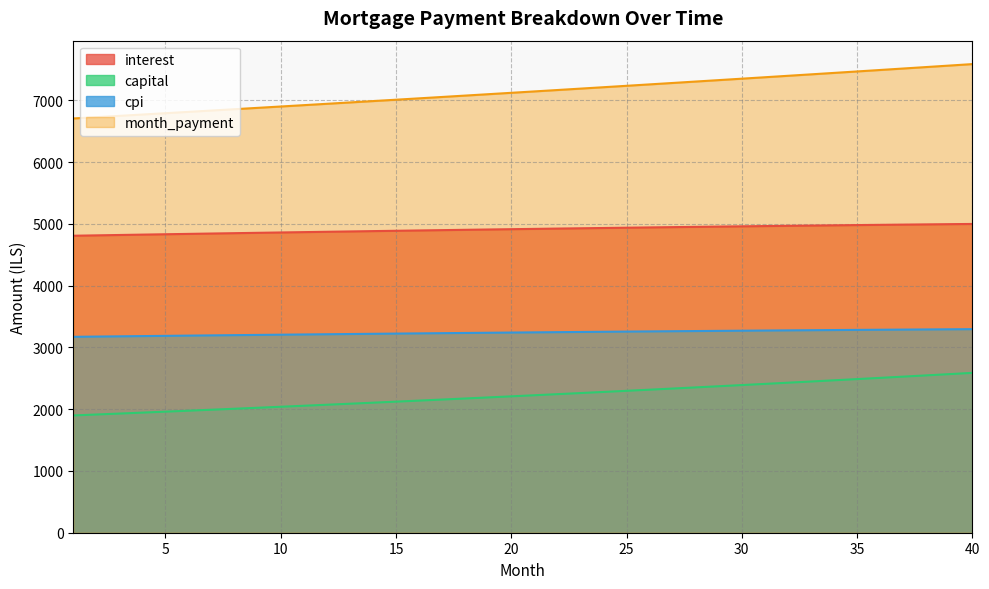

True or false: interest has more than 0 interior local peaks.

False